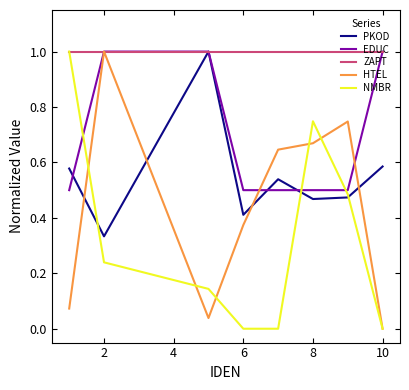

After their last crossing, which series has the higher values: NMBR or EDUC?

EDUC